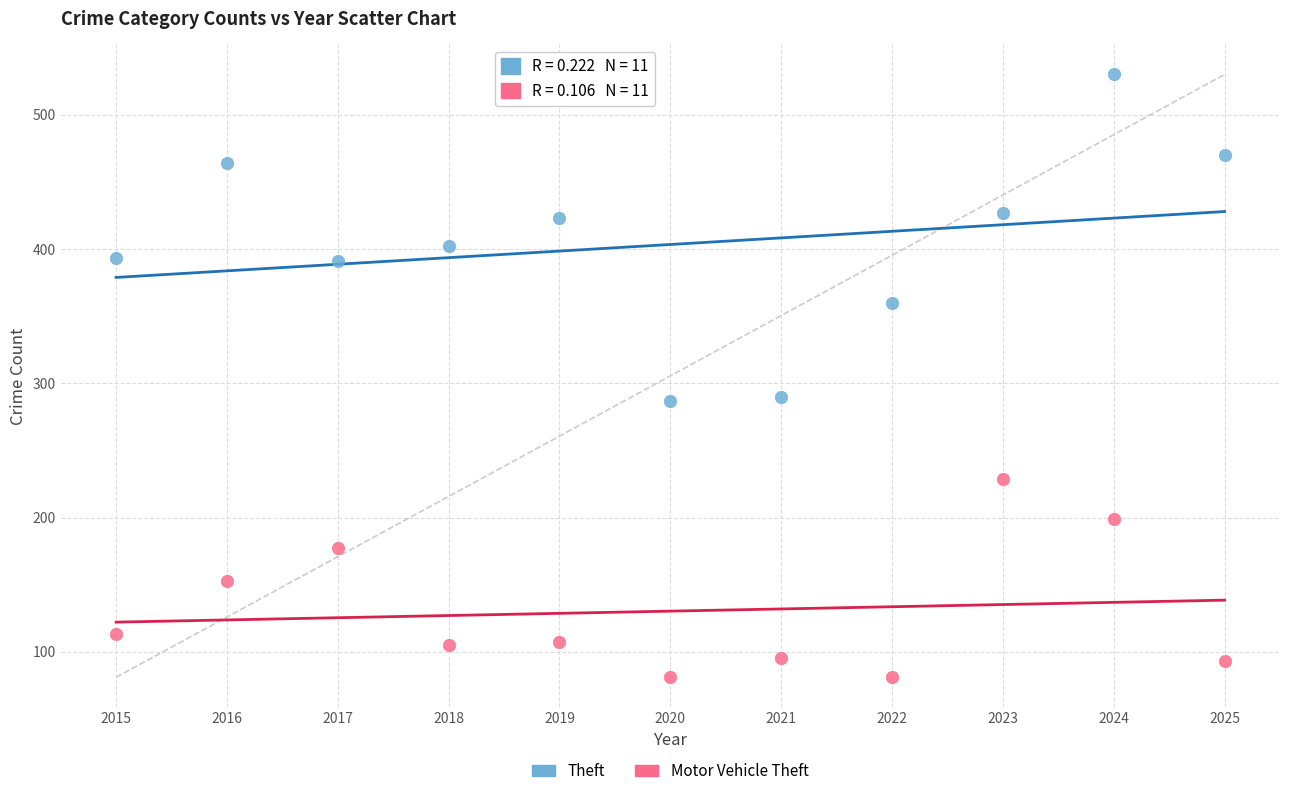

Which series reaches the maximum Y coordinate?

Theft